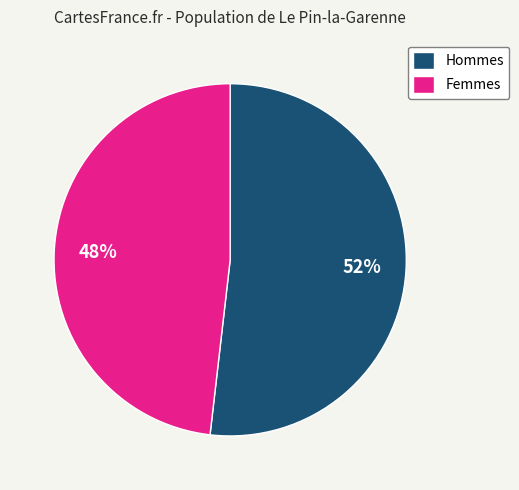

To the nearest percent, what portion does Femmes represent?

48%